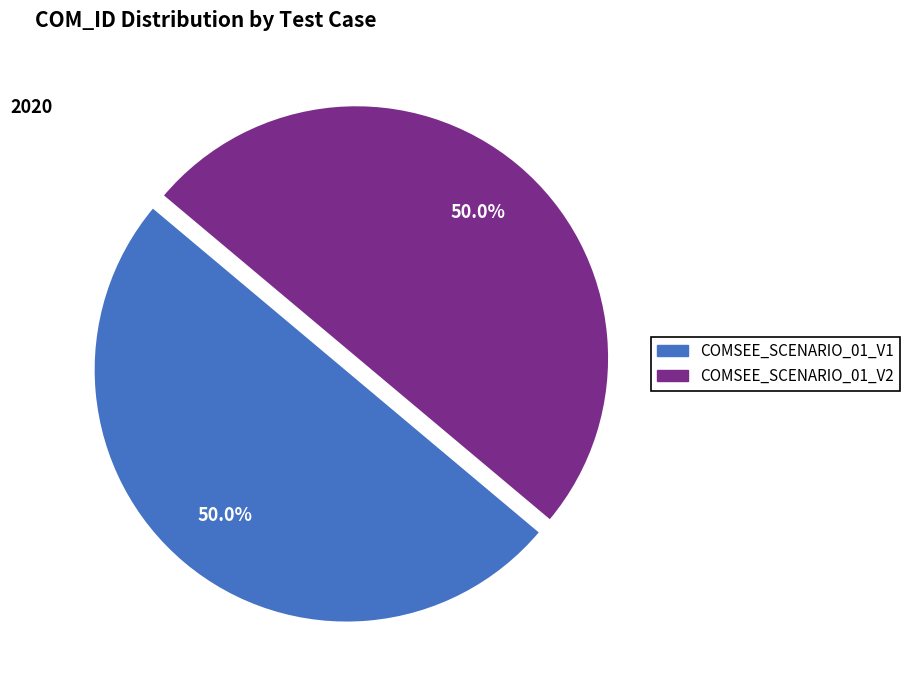

How many segments does this pie chart have?

2